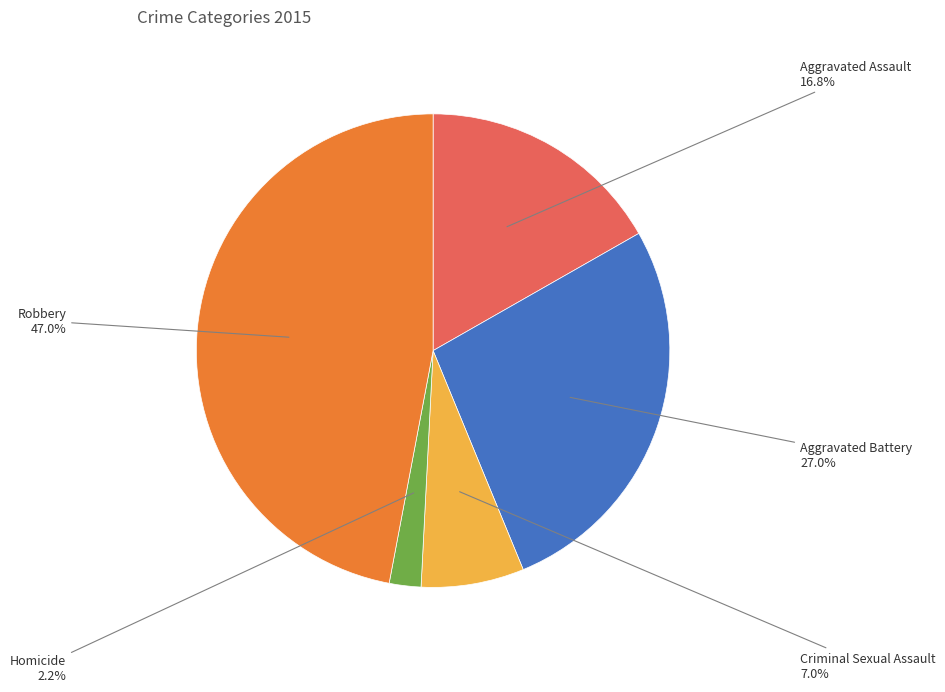

Does any single category account for the majority?

No